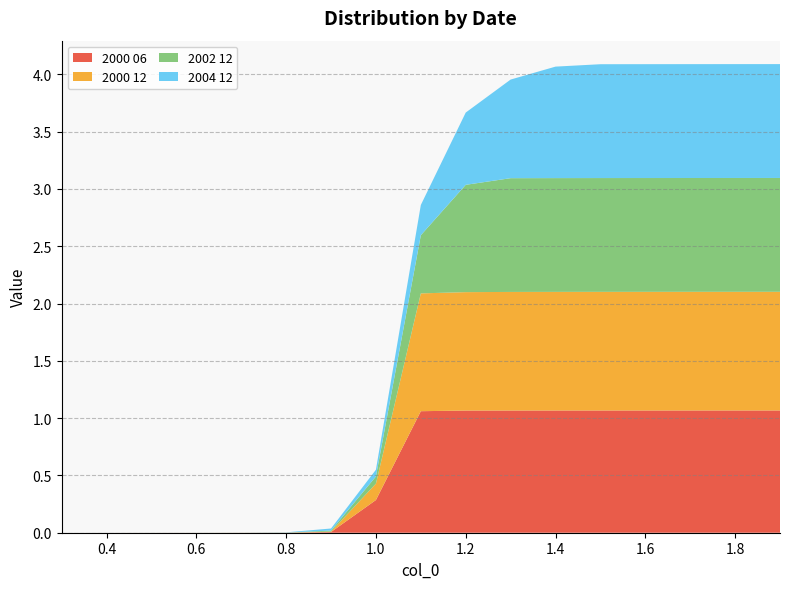

Reading right to left, extract all data points from this chart.

2000 06: 1.9=1.1	1.8=1.1	1.7=1.1	1.6=1.1	1.5=1.1	1.4=1.1	1.3=1.1	1.2=1.1	1.1=1.1	1.0=0.3	0.9=0.0	0.8=0.0	0.7=0.0	0.6=0.0	0.5=0.0	0.4=0.0	0.3=0.0
2000 12: 1.9=1.0	1.8=1.0	1.7=1.0	1.6=1.0	1.5=1.0	1.4=1.0	1.3=1.0	1.2=1.0	1.1=1.0	1.0=0.1	0.9=0.0	0.8=0.0	0.7=0.0	0.6=0.0	0.5=0.0	0.4=0.0	0.3=0.0
2002 12: 1.9=1.0	1.8=1.0	1.7=1.0	1.6=1.0	1.5=1.0	1.4=1.0	1.3=1.0	1.2=0.9	1.1=0.5	1.0=0.1	0.9=0.0	0.8=0.0	0.7=0.0	0.6=0.0	0.5=0.0	0.4=0.0	0.3=0.0
2004 12: 1.9=1.0	1.8=1.0	1.7=1.0	1.6=1.0	1.5=1.0	1.4=1.0	1.3=0.9	1.2=0.6	1.1=0.3	1.0=0.1	0.9=0.0	0.8=0.0	0.7=0.0	0.6=0.0	0.5=0.0	0.4=0.0	0.3=0.0